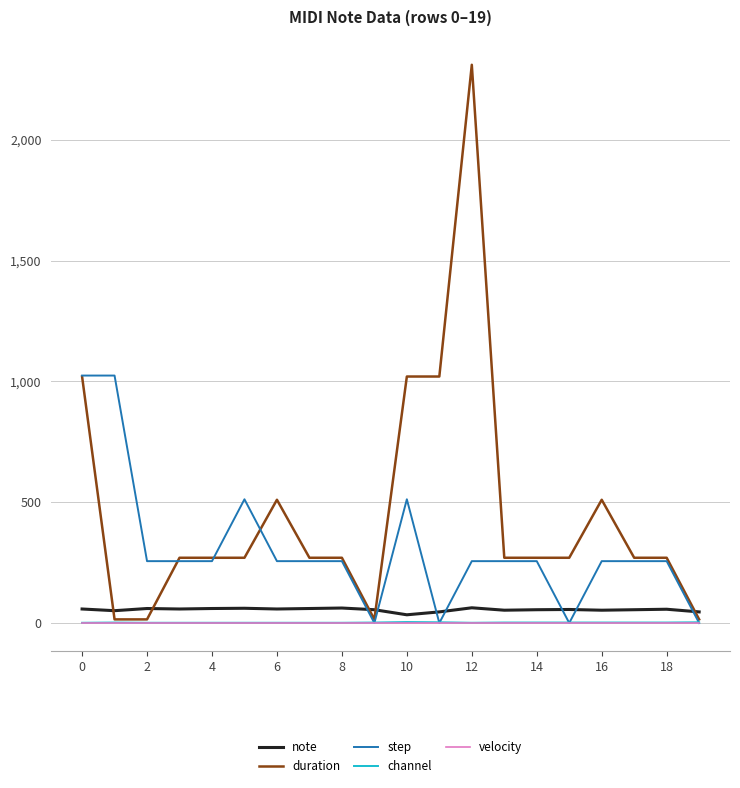

Which series has the largest total across all categories?

duration